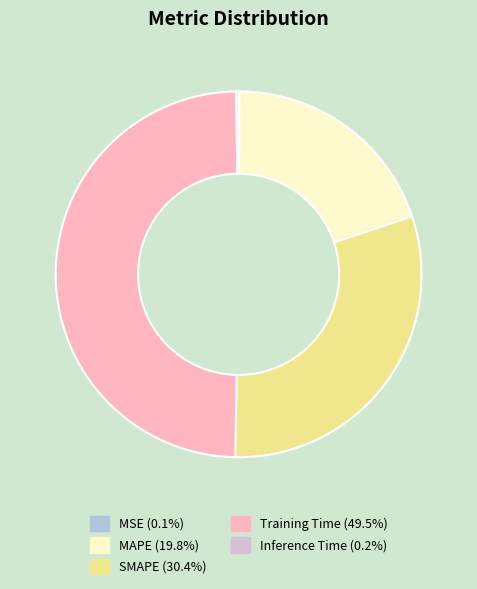

Do MAPE and Training Time together represent more than half of the pie?

Yes